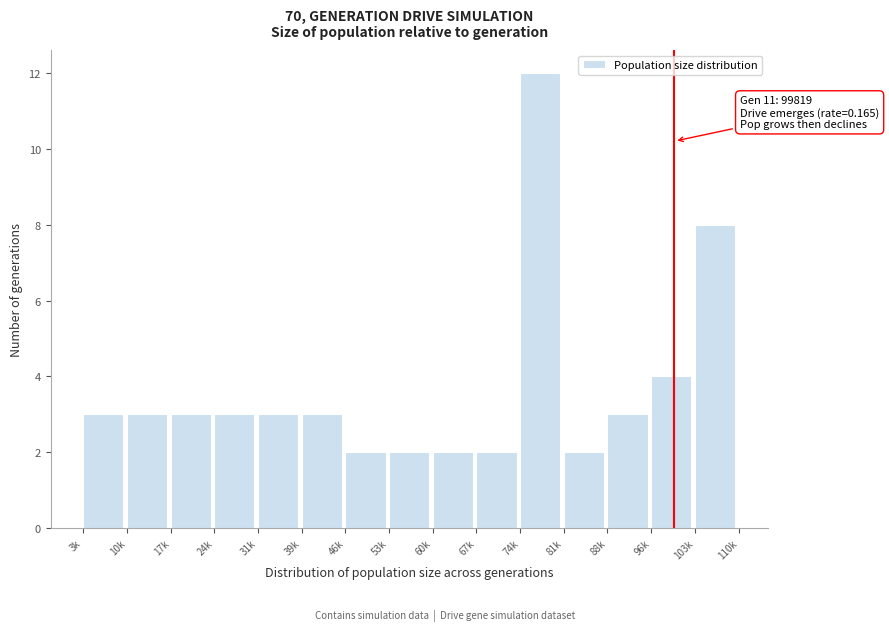

Reading left to right, transcribe all the data shown in this chart.

3	3	3	3	3	3	2	2	2	2	12	2	3	4	8